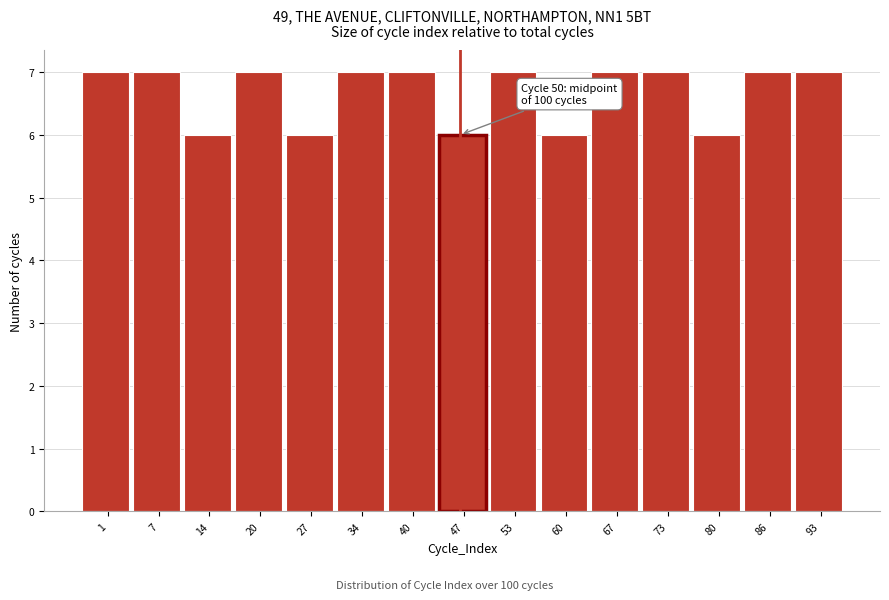

Reading left to right, what are all the values shown in this chart?

1=7	7=7	14=6	20=7	27=6	34=7	40=7	47=6	53=7	60=6	67=7	73=7	80=6	86=7	93=7